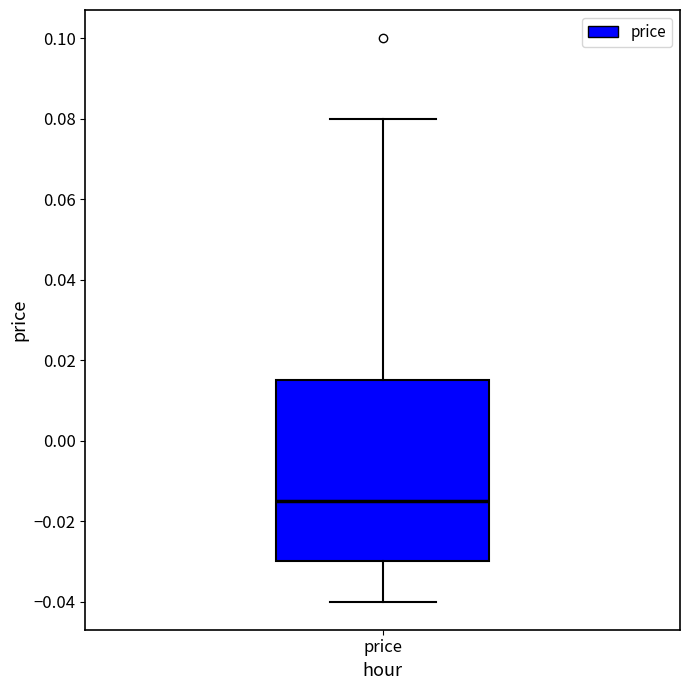

Read this box plot against the y-axis: the position of the median line, the range covered by the box, and the ends of both whiskers. The values are not printed on the chart, so give them approximately, as read against the axis.

median -0.014, box -0.030 to 0.016, whiskers -0.040 to 0.080